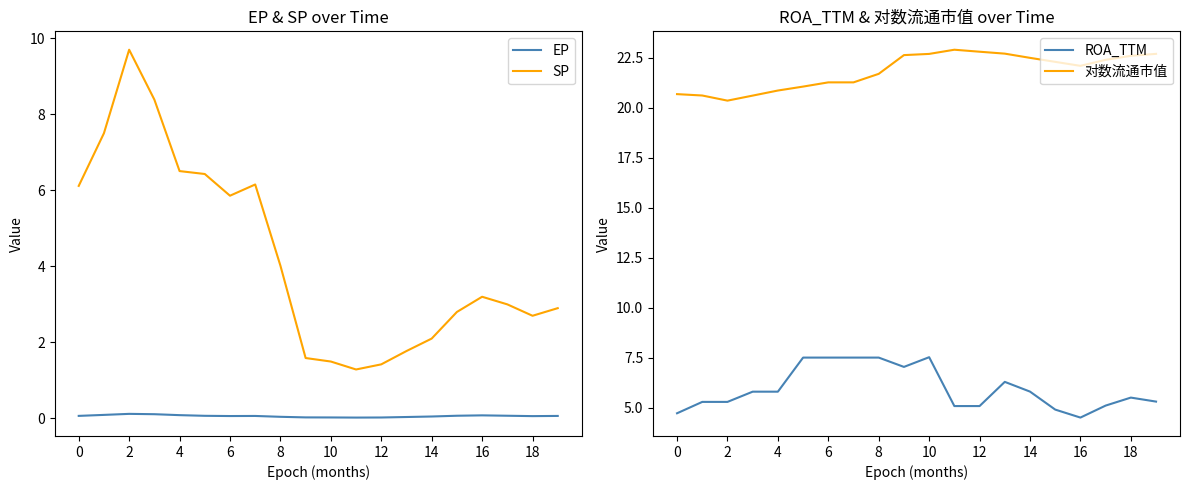

Rank the series by their maximum value, from highest to lowest.

对数流通市值, SP, ROA_TTM, EP